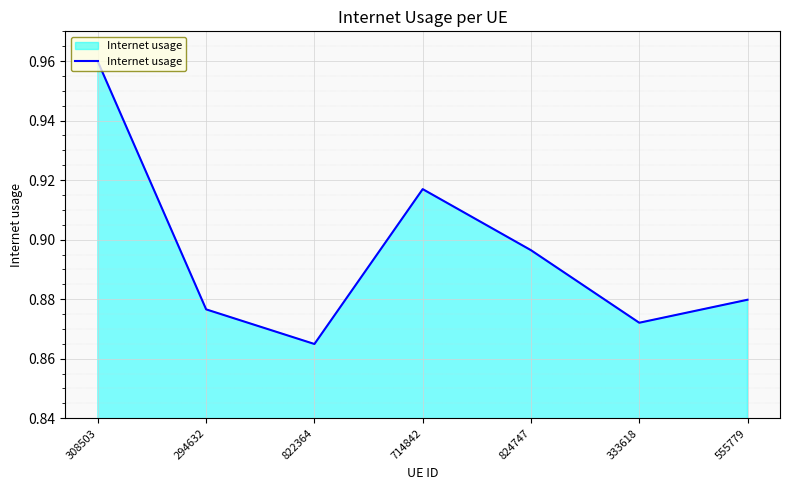

List the labels in order of value, largest first.

308503, 714842, 824747, 555779, 294632, 333618, 822364